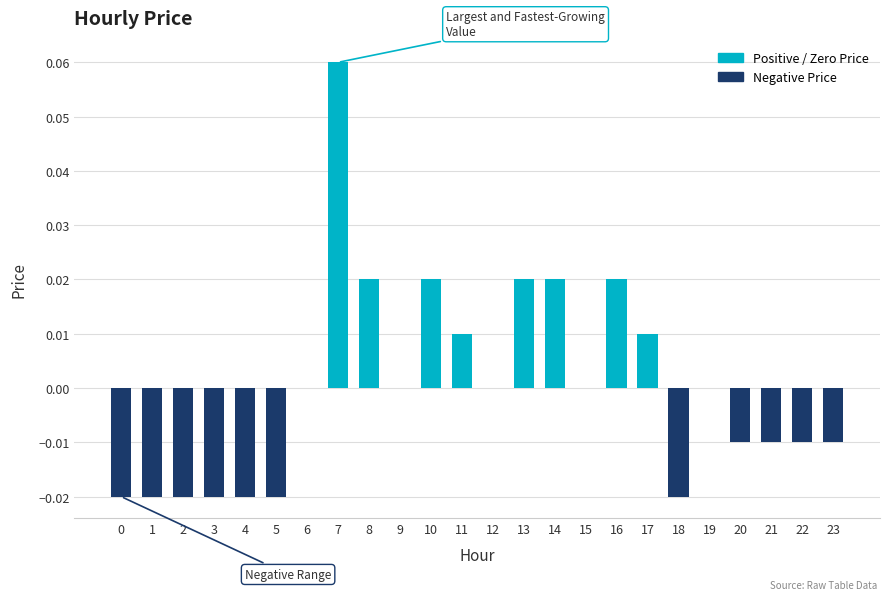

The value at 16 is 0.0. True or false?

True